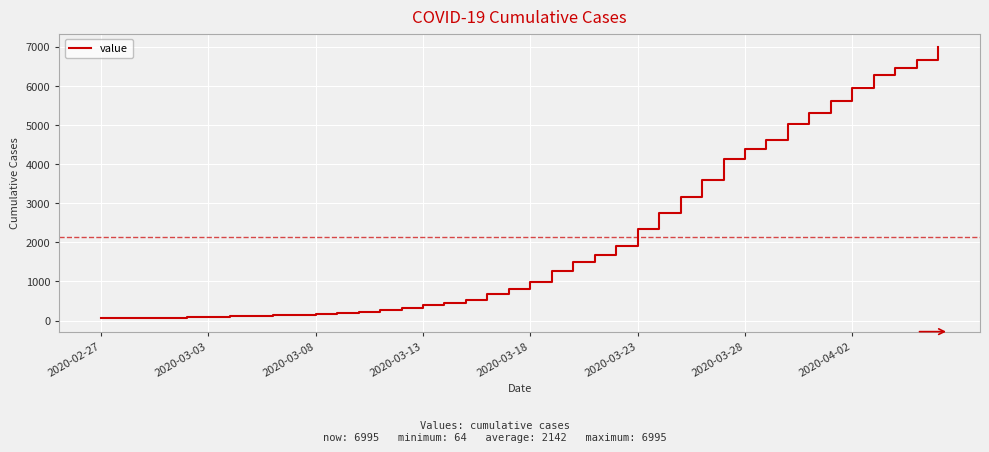

What is the difference between the maximum and minimum values?

6931